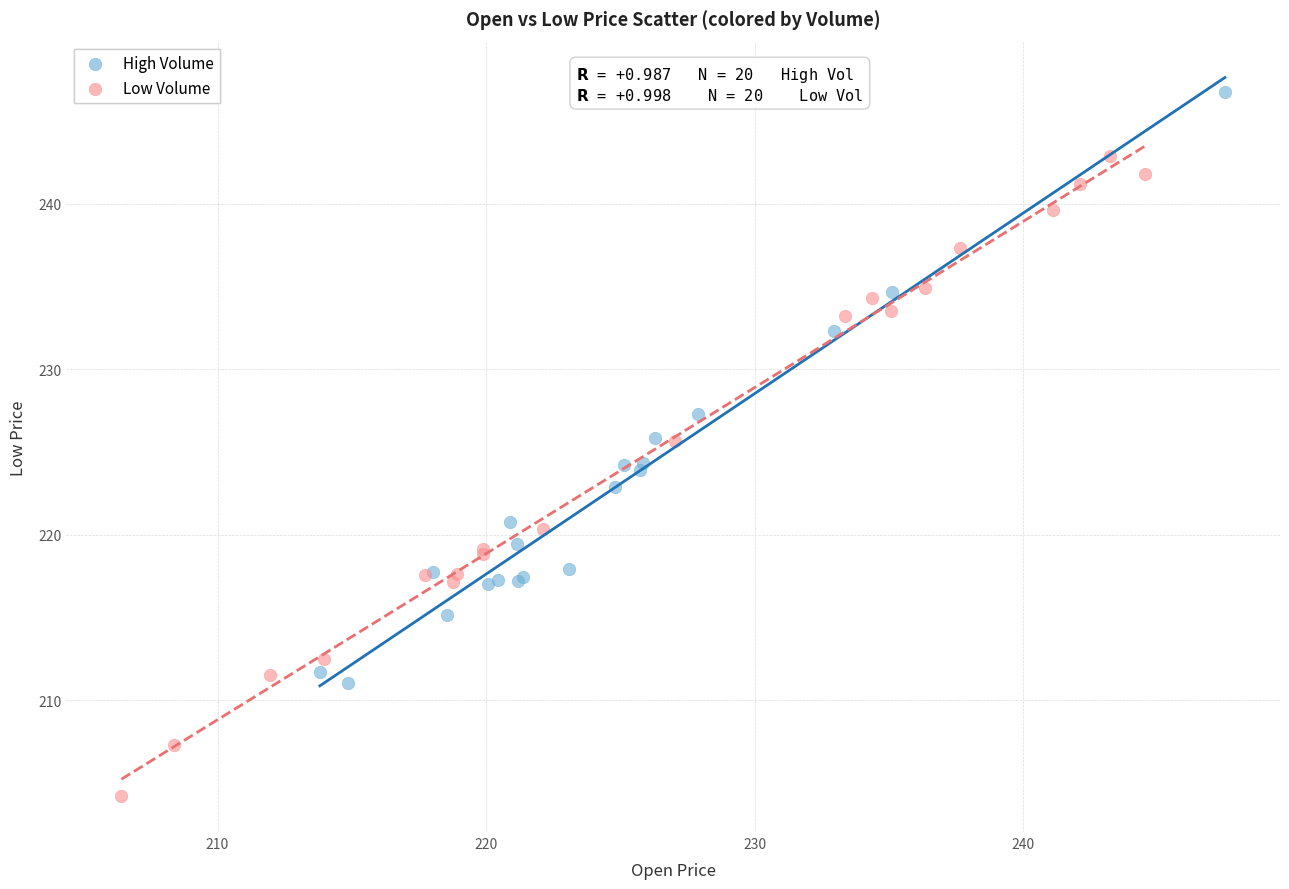

Which series reaches the maximum Y coordinate?

High Volume